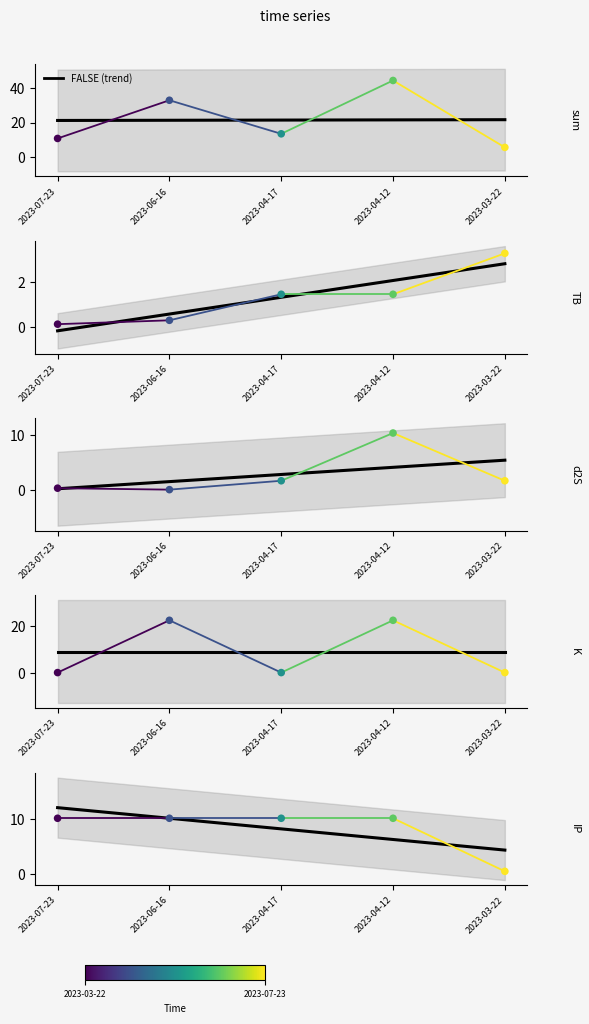

At which category is the sum across all series the highest?

2023-06-16